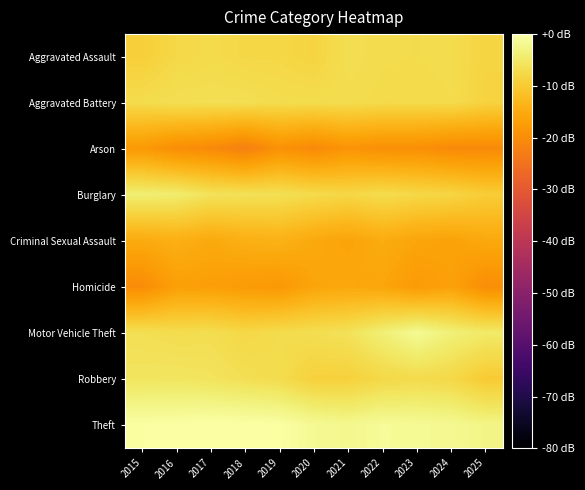

Reading left to right, extract all data points from this chart.

Aggravated Assault: 2015=-9.2	2016=-7.8	2017=-7.3	2018=-7.9	2019=-7.9	2020=-8.5	2021=-6.6	2022=-7.1	2023=-7.2	2024=-7.1	2025=-8.4
Aggravated Battery: 2015=-7.2	2016=-6.6	2017=-6.5	2018=-6.5	2019=-7.1	2020=-7.1	2021=-7.0	2022=-7.4	2023=-7.3	2024=-7.2	2025=-8.6
Arson: 2015=-17.9	2016=-19.9	2017=-20.5	2018=-22.3	2019=-19.3	2020=-20.5	2021=-18.8	2022=-19.6	2023=-19.6	2024=-20.5	2025=-20.5
Burglary: 2015=-3.9	2016=-4.3	2017=-6.0	2018=-6.3	2019=-6.4	2020=-7.4	2021=-7.9	2022=-7.1	2023=-7.8	2024=-8.2	2025=-9.6
Criminal Sexual Assault: 2015=-15.0	2016=-14.3	2017=-15.2	2018=-14.3	2019=-13.9	2020=-15.3	2021=-16.1	2022=-14.9	2023=-15.9	2024=-16.4	2025=-15.3
Homicide: 2015=-20.2	2016=-16.9	2017=-17.0	2018=-17.7	2019=-18.1	2020=-16.0	2021=-15.5	2022=-15.9	2023=-17.7	2024=-16.6	2025=-19.9
Motor Vehicle Theft: 2015=-6.6	2016=-7.0	2017=-6.8	2018=-7.8	2019=-7.1	2020=-6.8	2021=-6.1	2022=-3.8	2023=-1.6	2024=-3.6	2025=-4.8
Robbery: 2015=-5.6	2016=-5.5	2017=-5.8	2018=-6.5	2019=-7.1	2020=-8.9	2021=-8.9	2022=-7.8	2023=-7.2	2024=-7.7	2025=-9.9
Theft: 2015=-0.3	2016=-0.2	2017=0.0	2018=-0.1	2019=-0.2	2020=-1.5	2021=-2.0	2022=-1.2	2023=-1.4	2024=-1.8	2025=-2.6